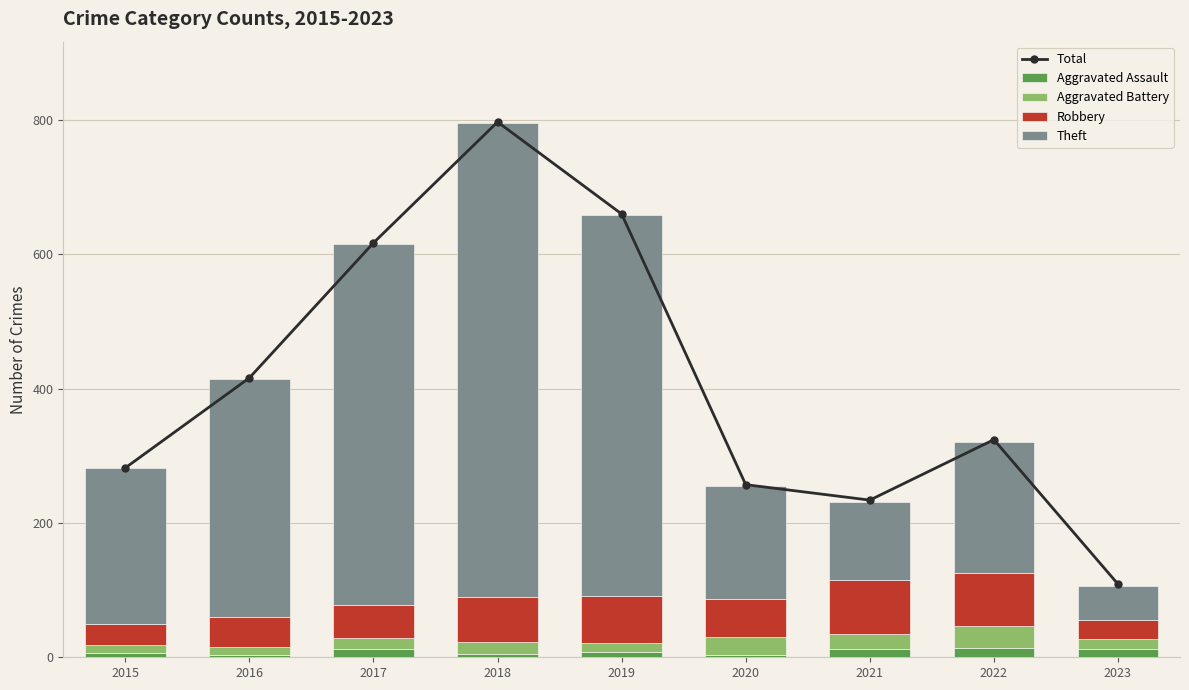

What is the sum of the Aggravated Battery values at 2023 and 2018?

33